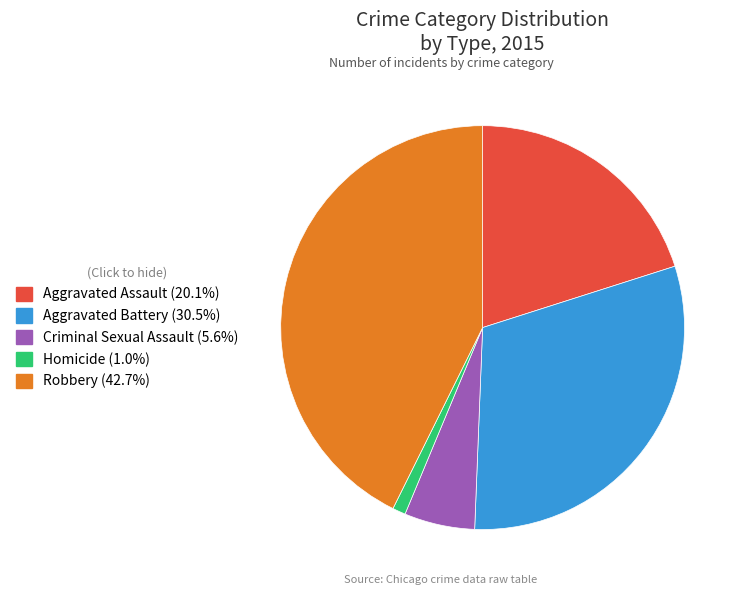

Between Robbery and Aggravated Assault, which is larger?

Robbery